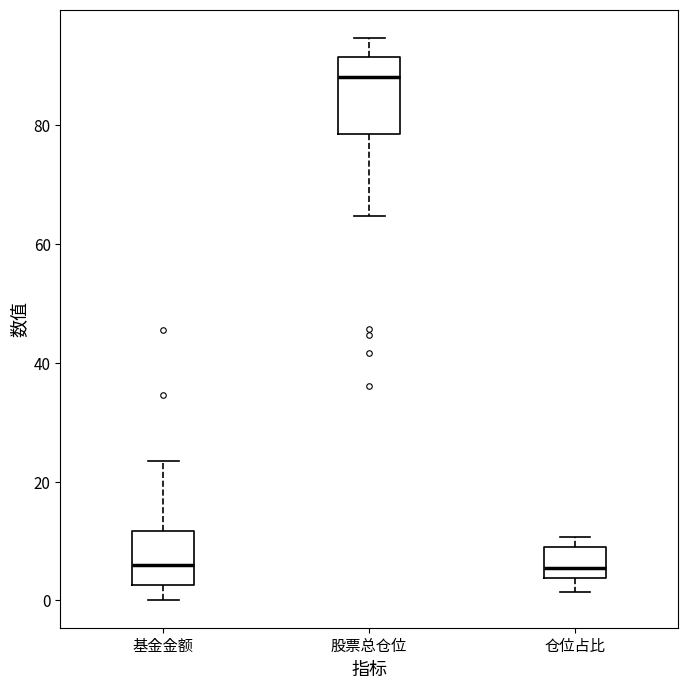

Comparing the boxes themselves (not the whiskers), which one is the tallest?

股票总仓位